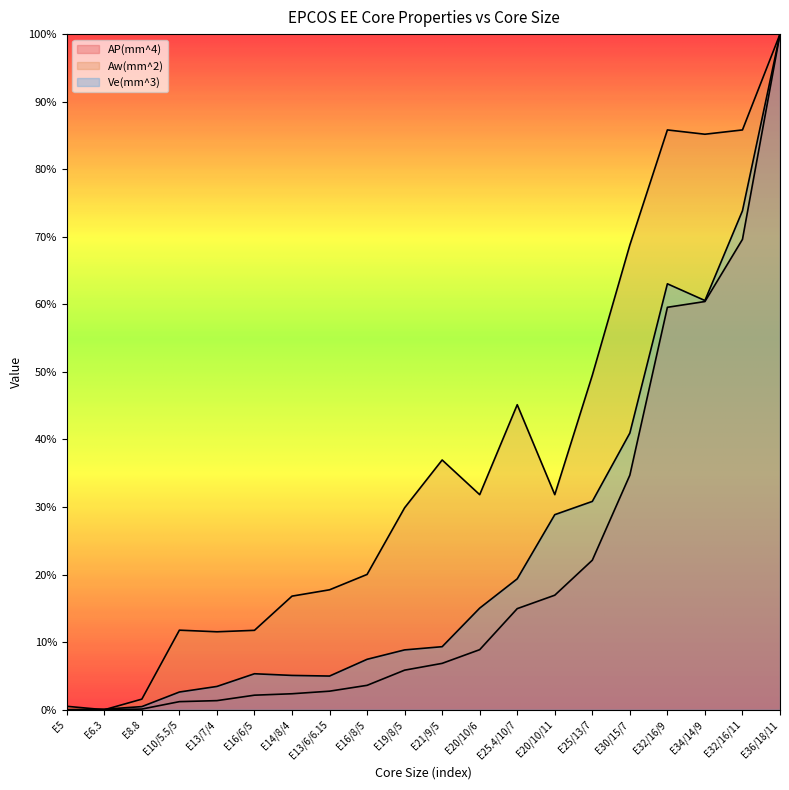

What is the maximum value shown in the chart?

1.0